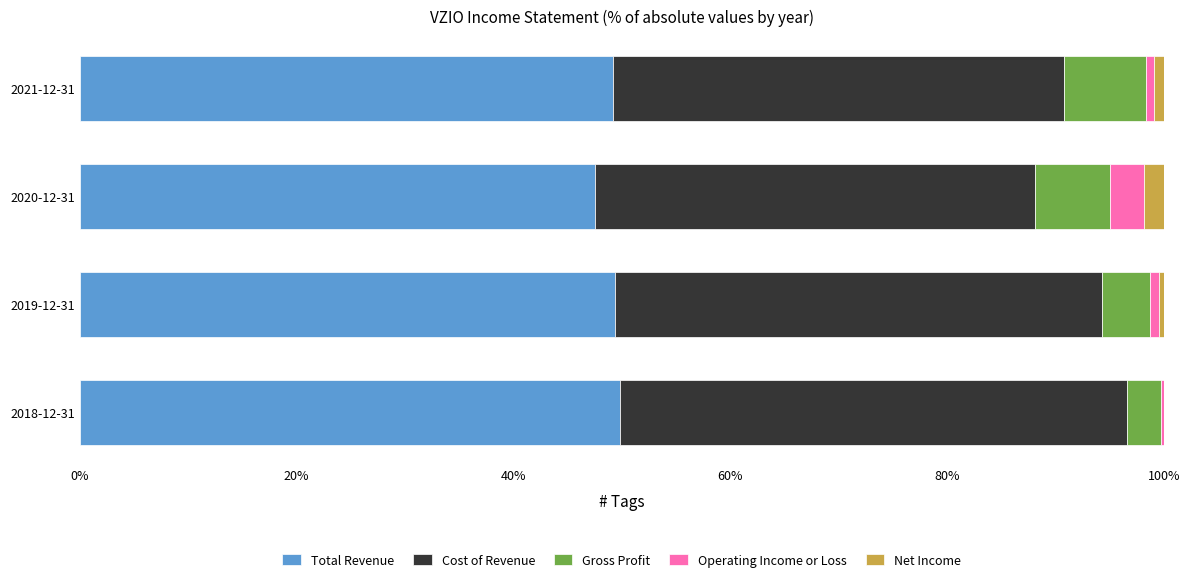

What is the highest value of the Total Revenue series?

49.9